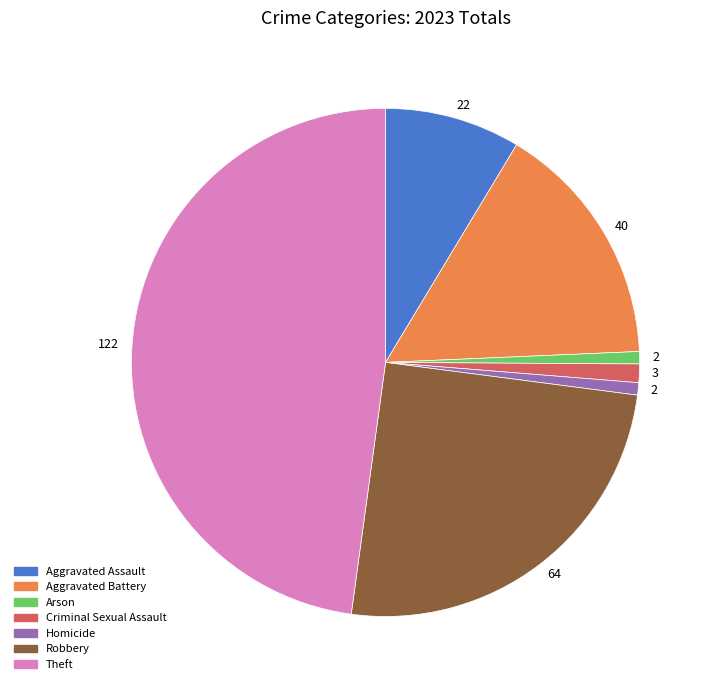

How many segments does this pie chart have?

7